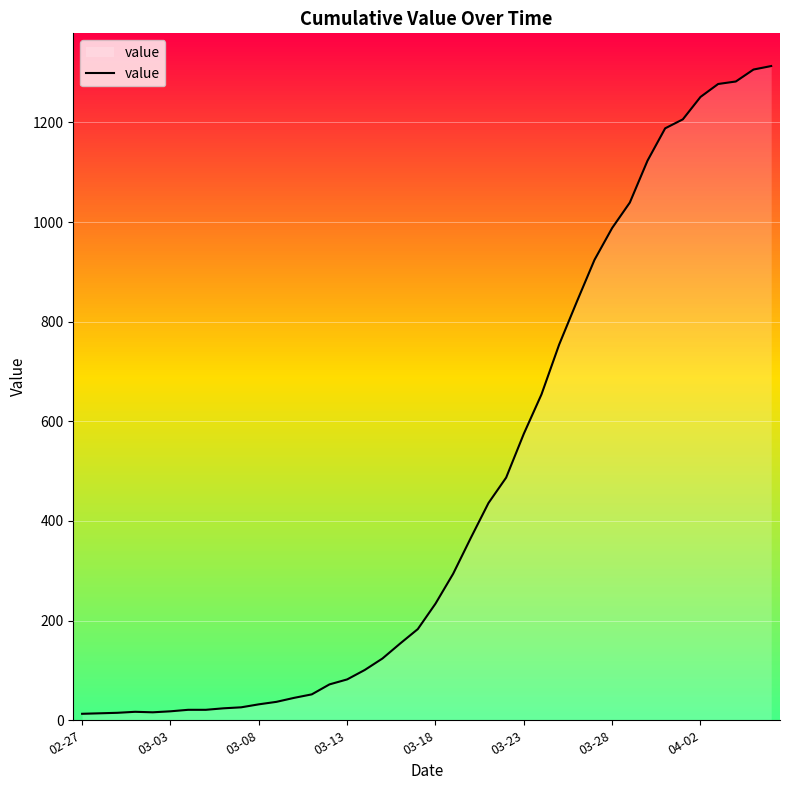

What is the maximum value for value?

1313